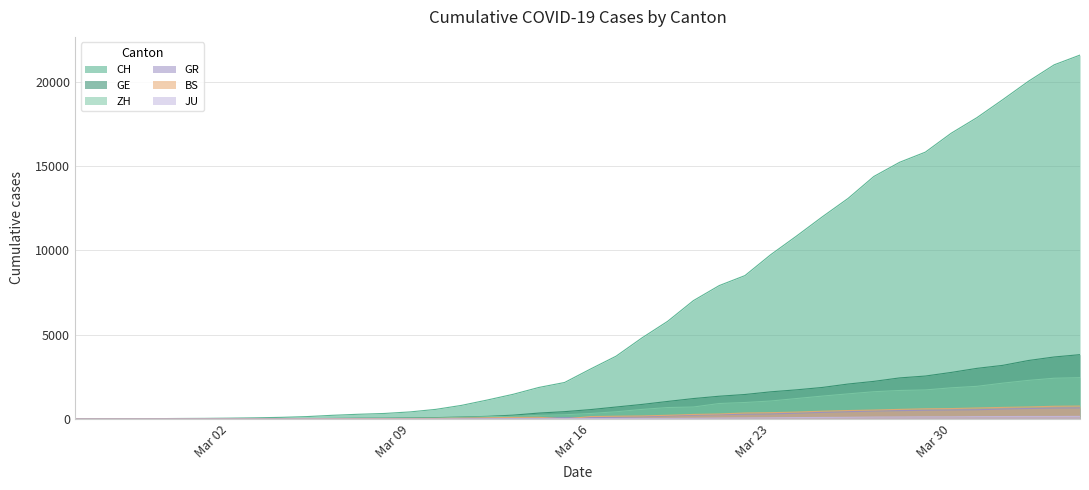

Which category has the lowest value across all series?

2020-02-25